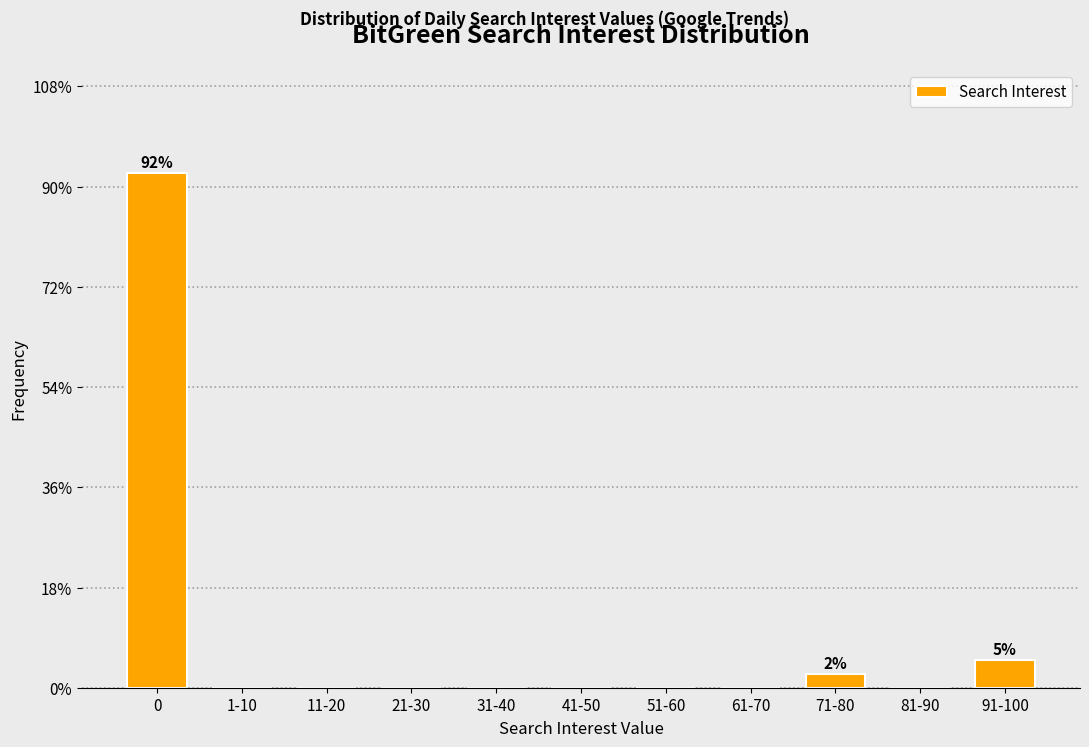

Reading right to left, list all the values displayed in this chart.

91-100=5.0	81-90=0.0	71-80=2.5	61-70=0.0	51-60=0.0	41-50=0.0	31-40=0.0	21-30=0.0	11-20=0.0	1-10=0.0	0=92.5